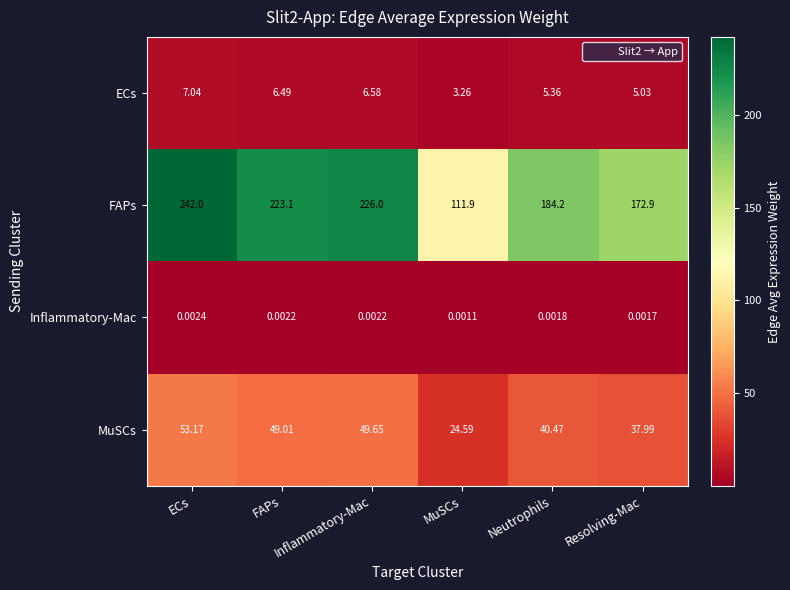

How many distinct data groups are displayed?

4